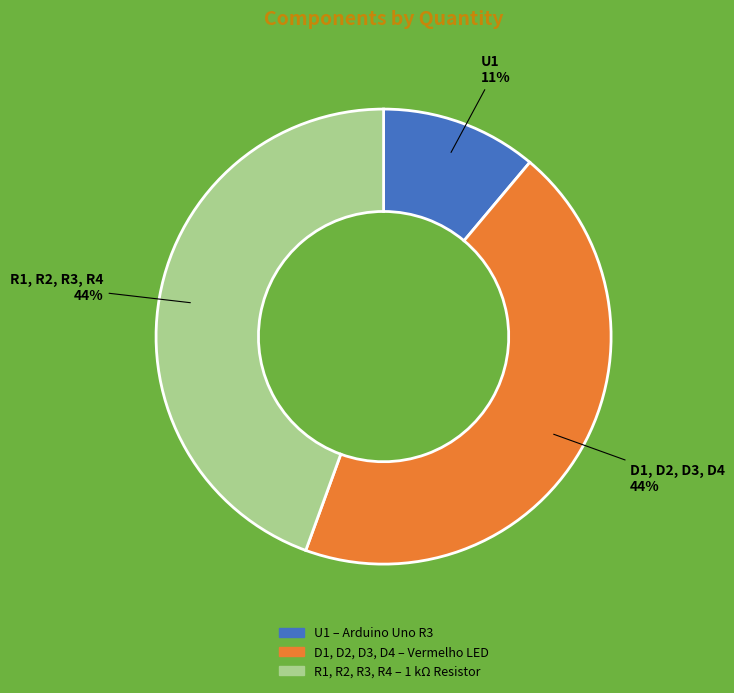

How many slices are in this pie chart?

3